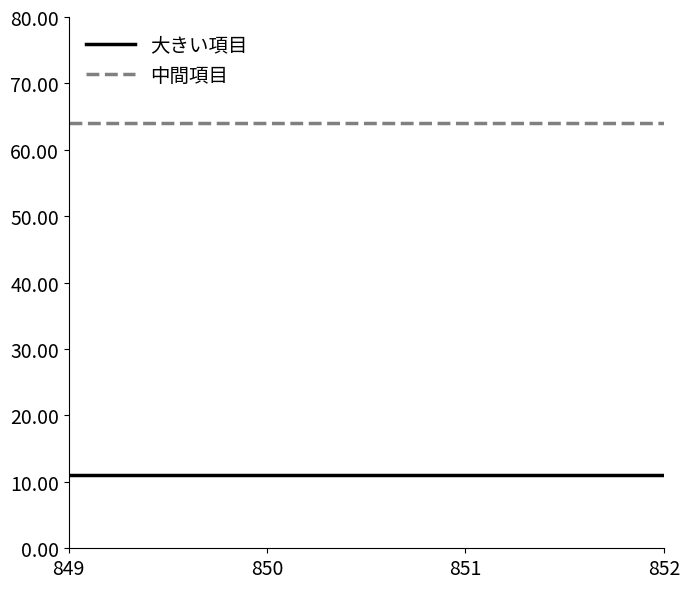

True or false: 中間項目 and 大きい項目 cross at least once.

False